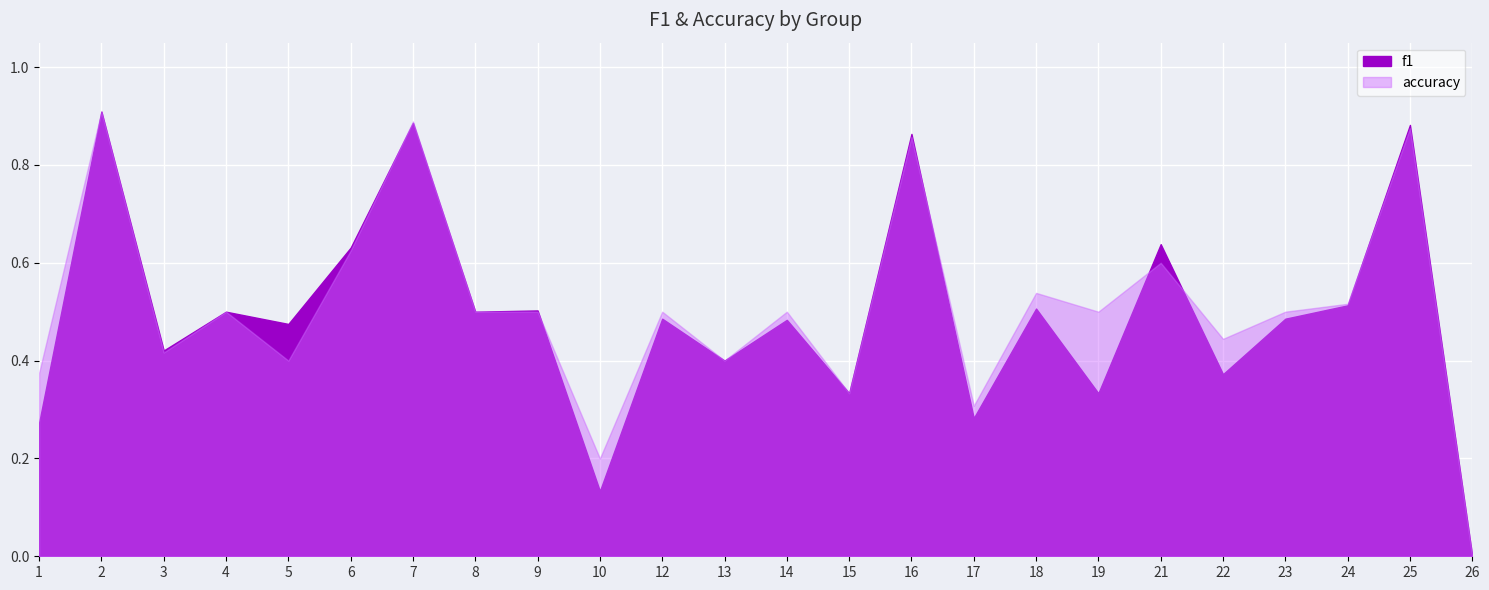

What is the average value of the accuracy series?

0.5